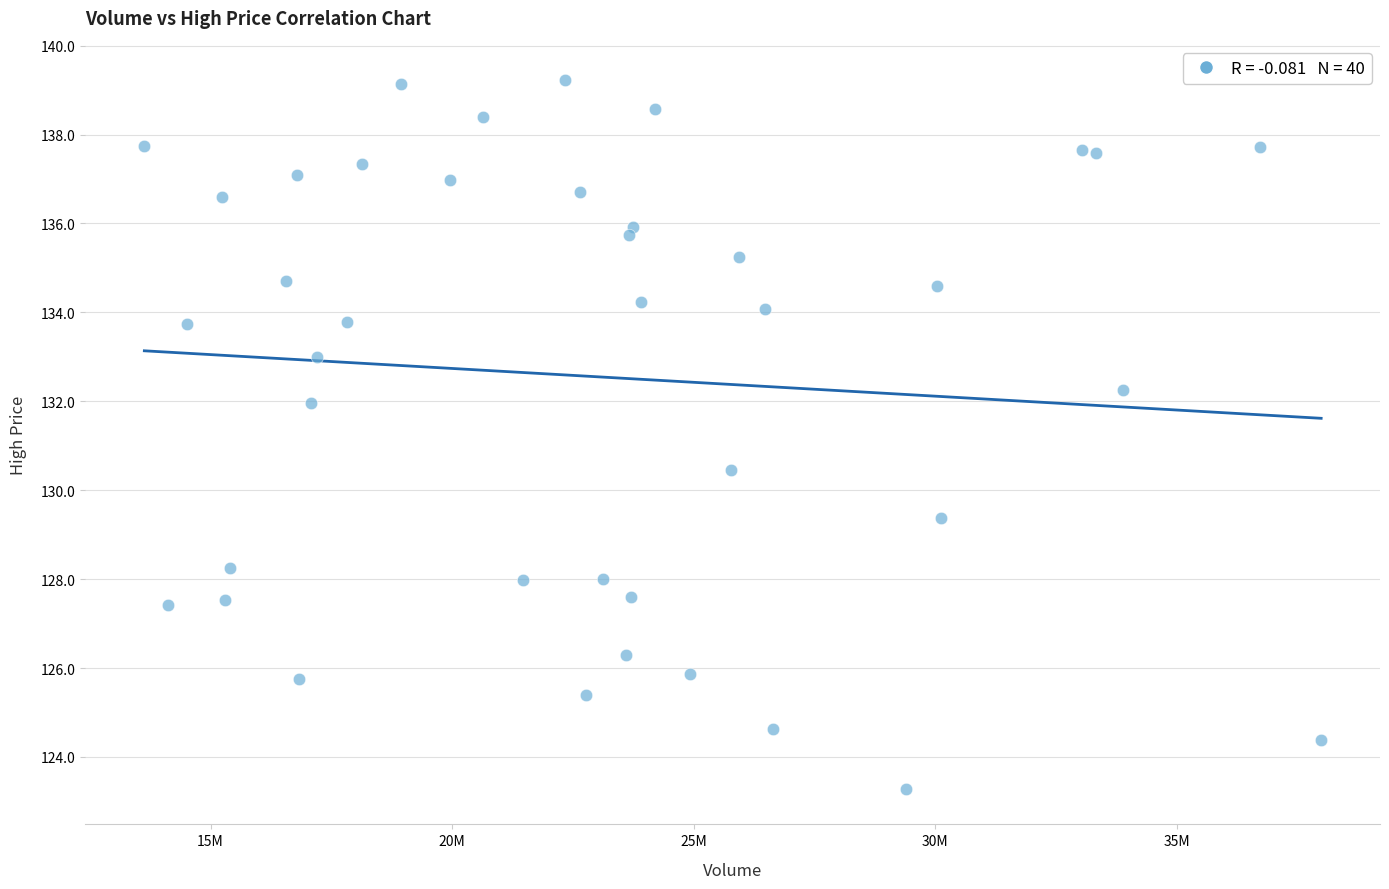

What Y value in the scatter plot is closest to 131?

130.5